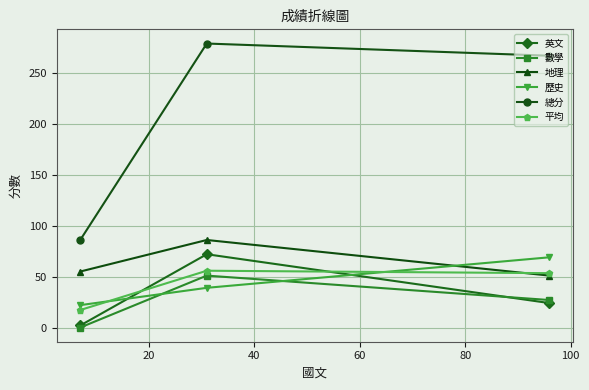

How many lines are shown in the chart?

6